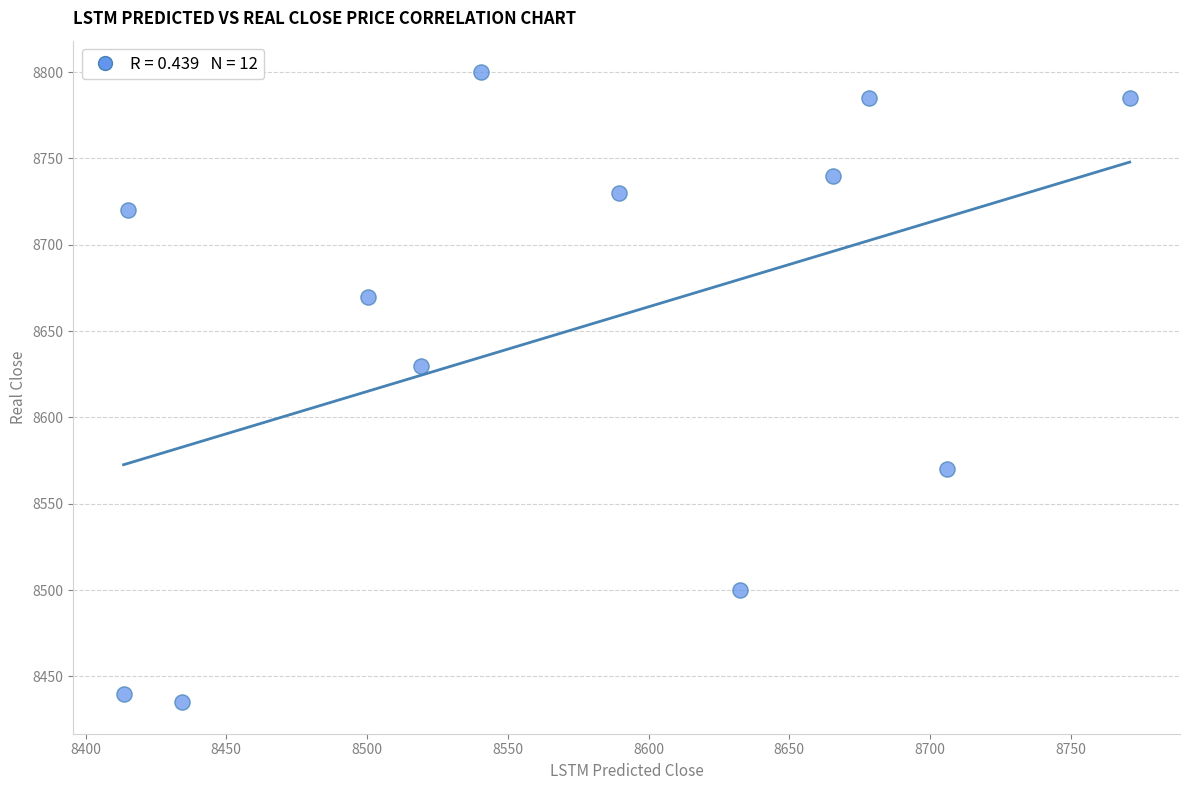

What is the average Y value?

8650